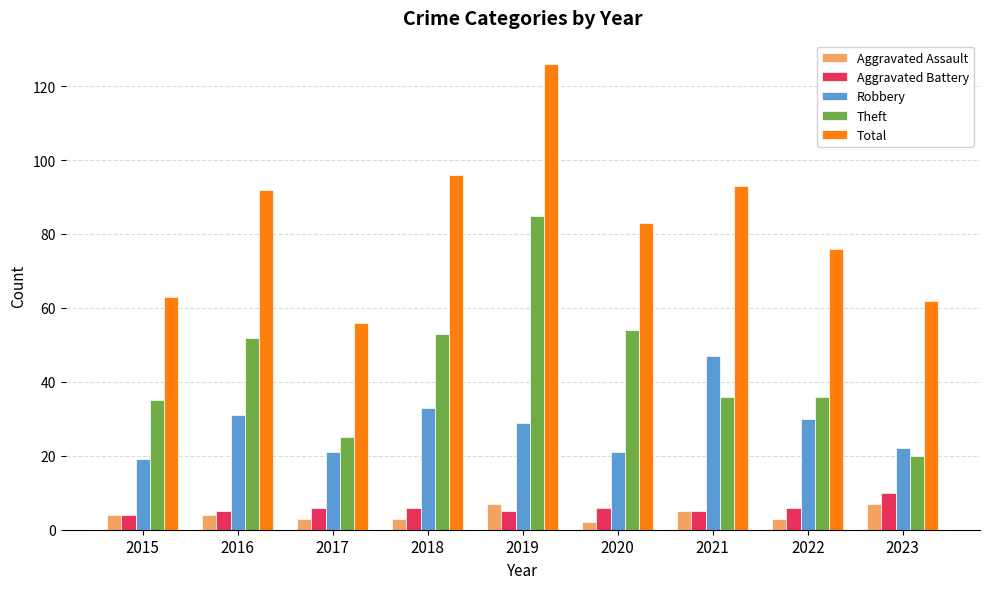

What is the value of the Total bar at the 8th from the left?

76